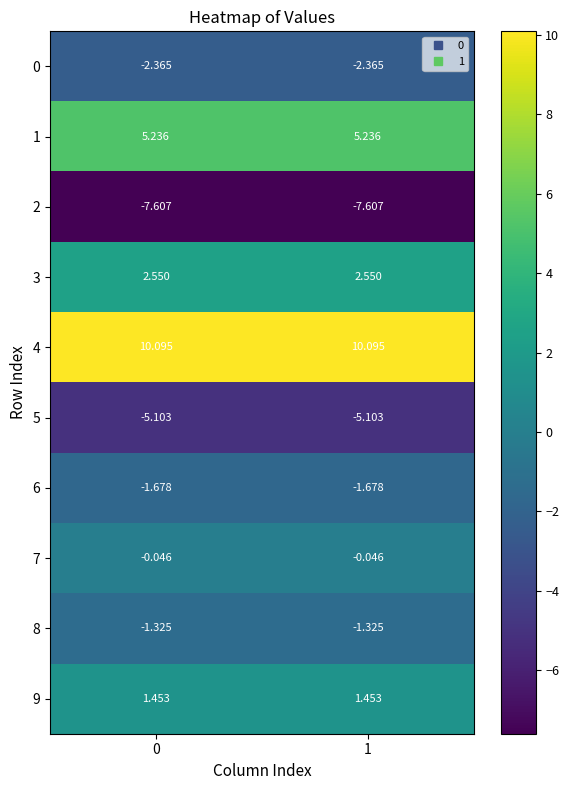

Is the value of 8 at 1 greater than the value of 7 at 1?

No